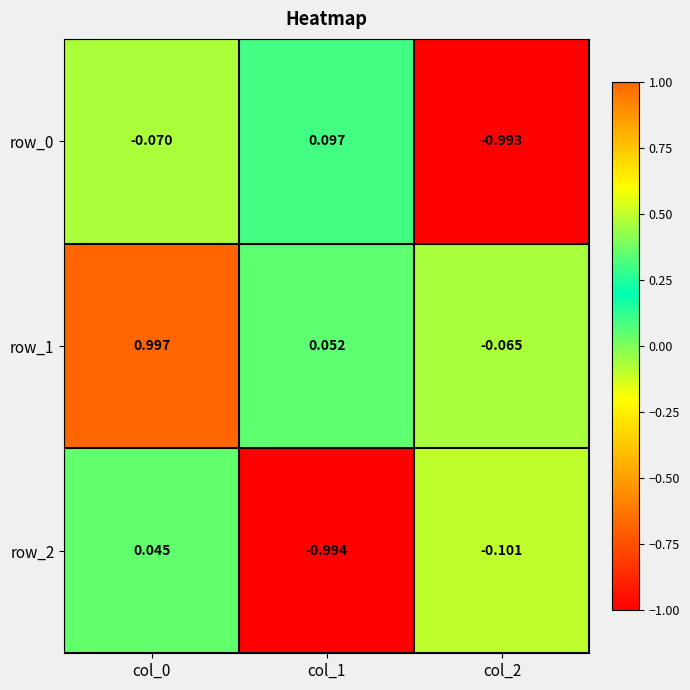

Which series changed the most between col_0 and col_2?

row_1